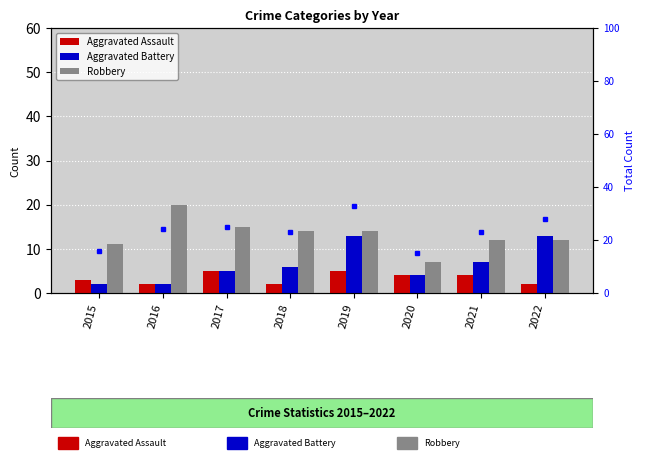

What is the sum of all total count values?

187